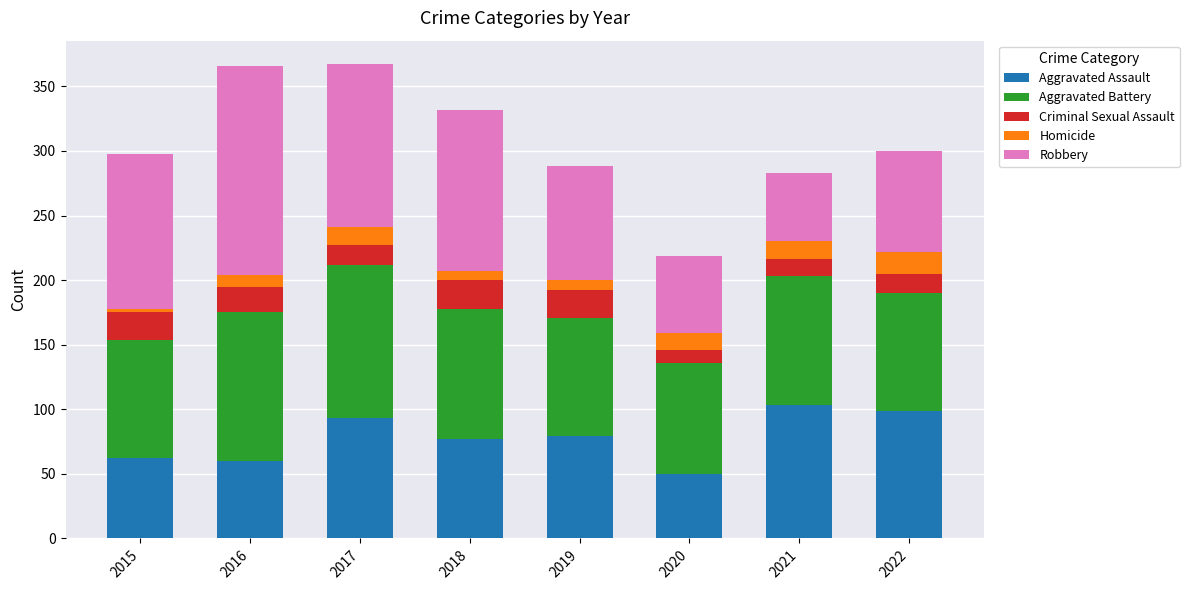

What is the maximum value for Aggravated Assault?

103